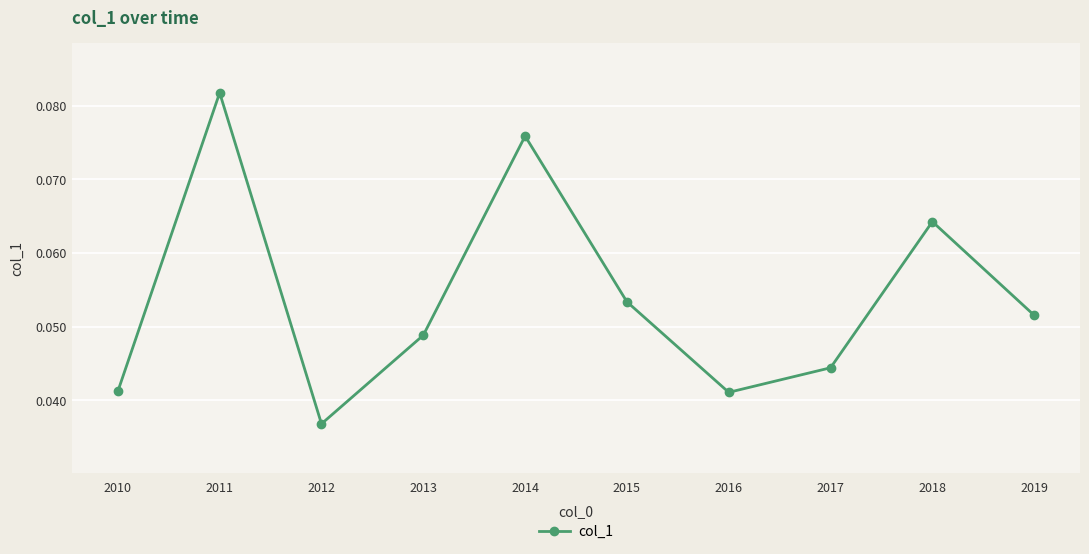

What is the sum of all values?

0.5